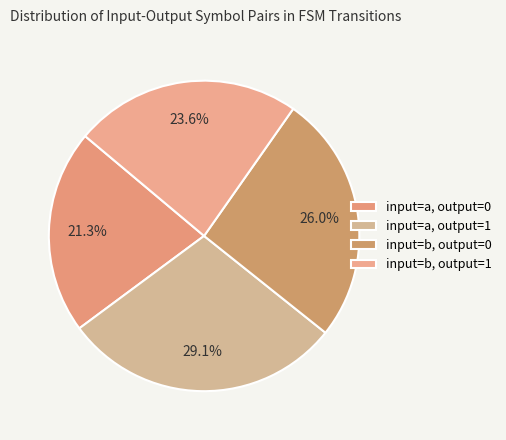

Count the number of slices in the pie.

4